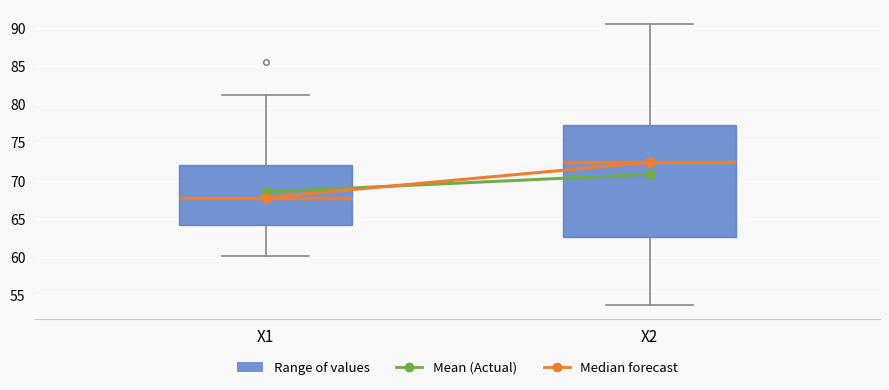

Reading left to right, read every box against the y-axis: the position of its median line, the range the box covers, and the ends of its whiskers. The values are not printed on the chart, so give them approximately, as read against the axis.

X1: median 68.0, box 64.0 to 72.0, whiskers 60.0 to 81.5
X2: median 72.5, box 62.5 to 77.5, whiskers 54.0 to 90.5